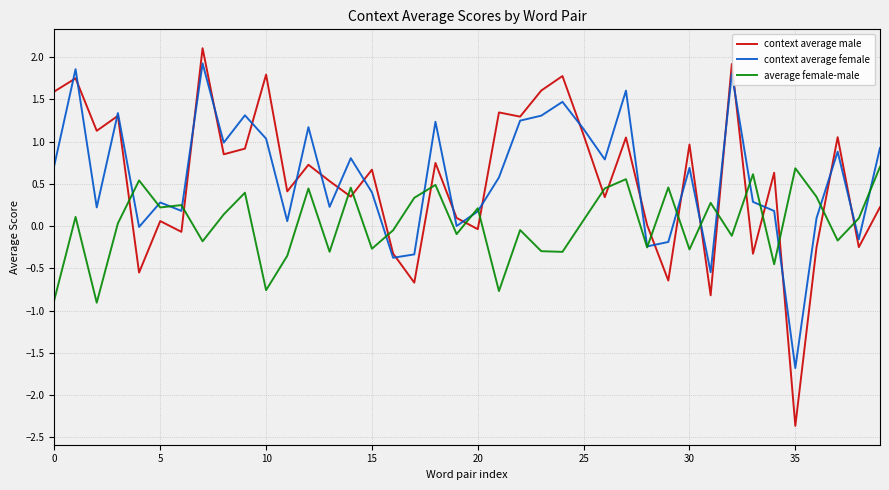

What is the minimum value shown in the chart?

-2.4